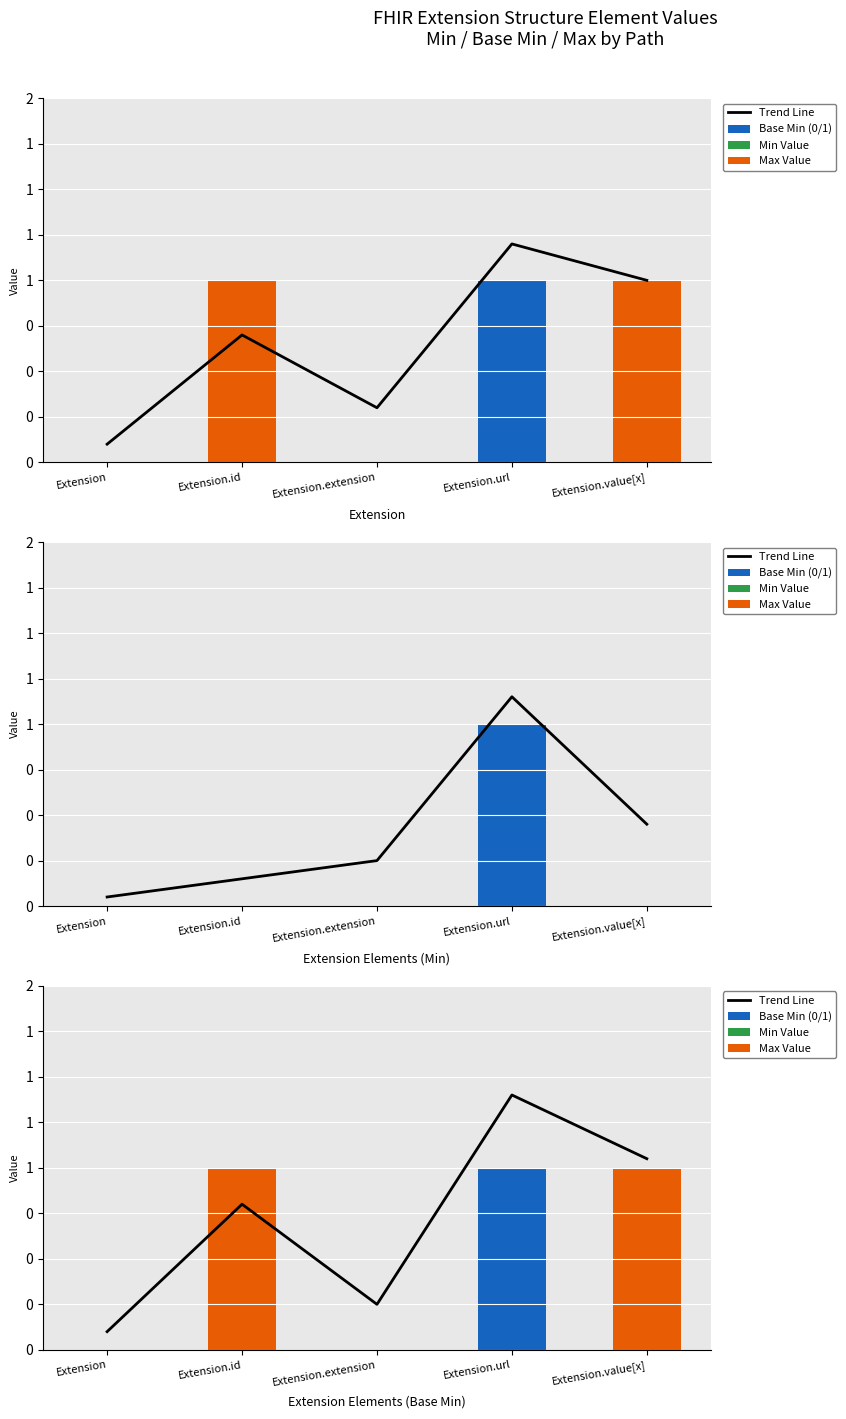

Where is Min Value nearest to the value 0?

Extension